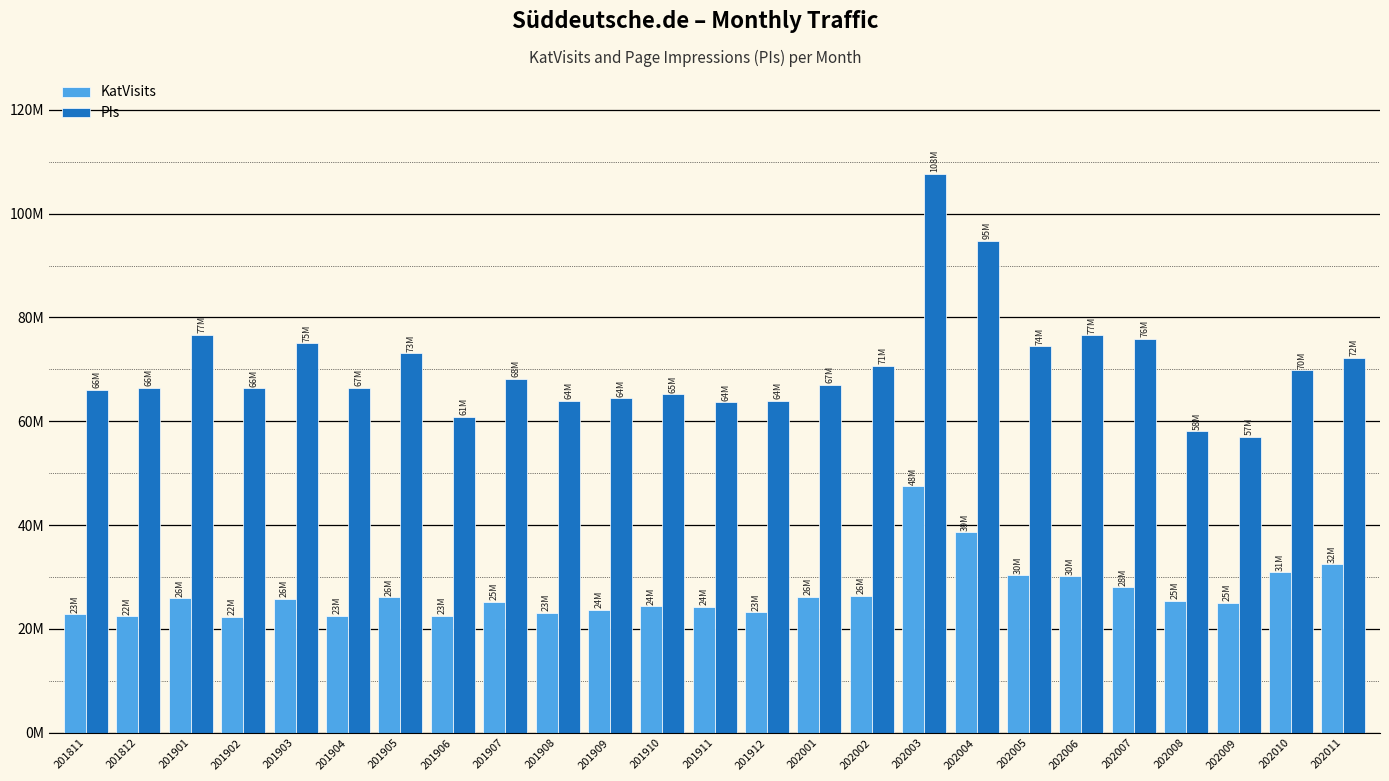

What is the approximate value of PIs at 202004, to the nearest 50?

94769500